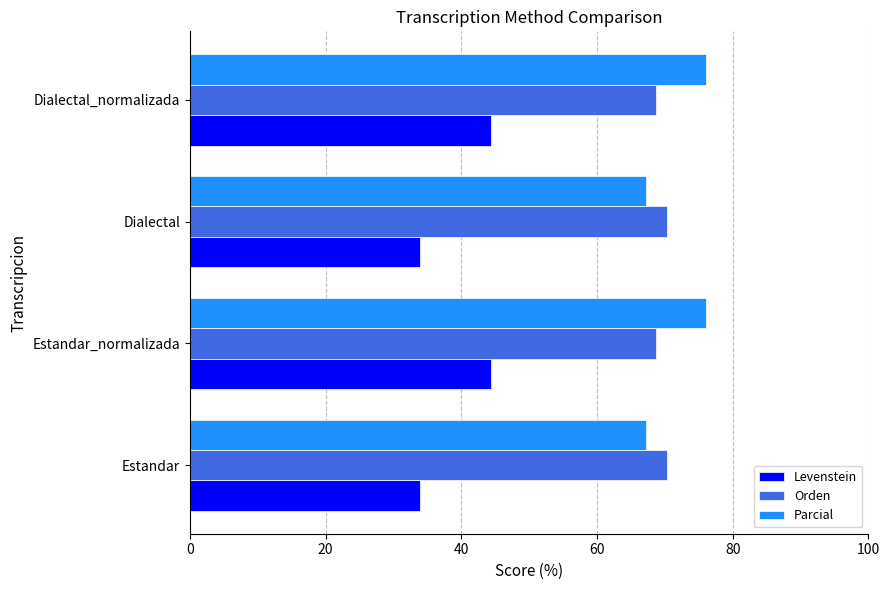

What is the sum of the Levenstein values at Dialectal and Dialectal_normalizada?

78.3